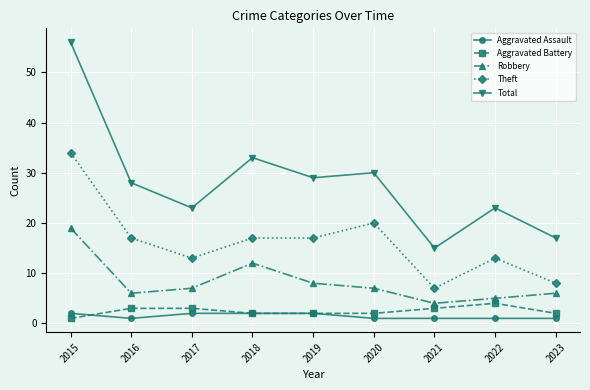

What is the difference between the second highest and second lowest values in the Total series?

16